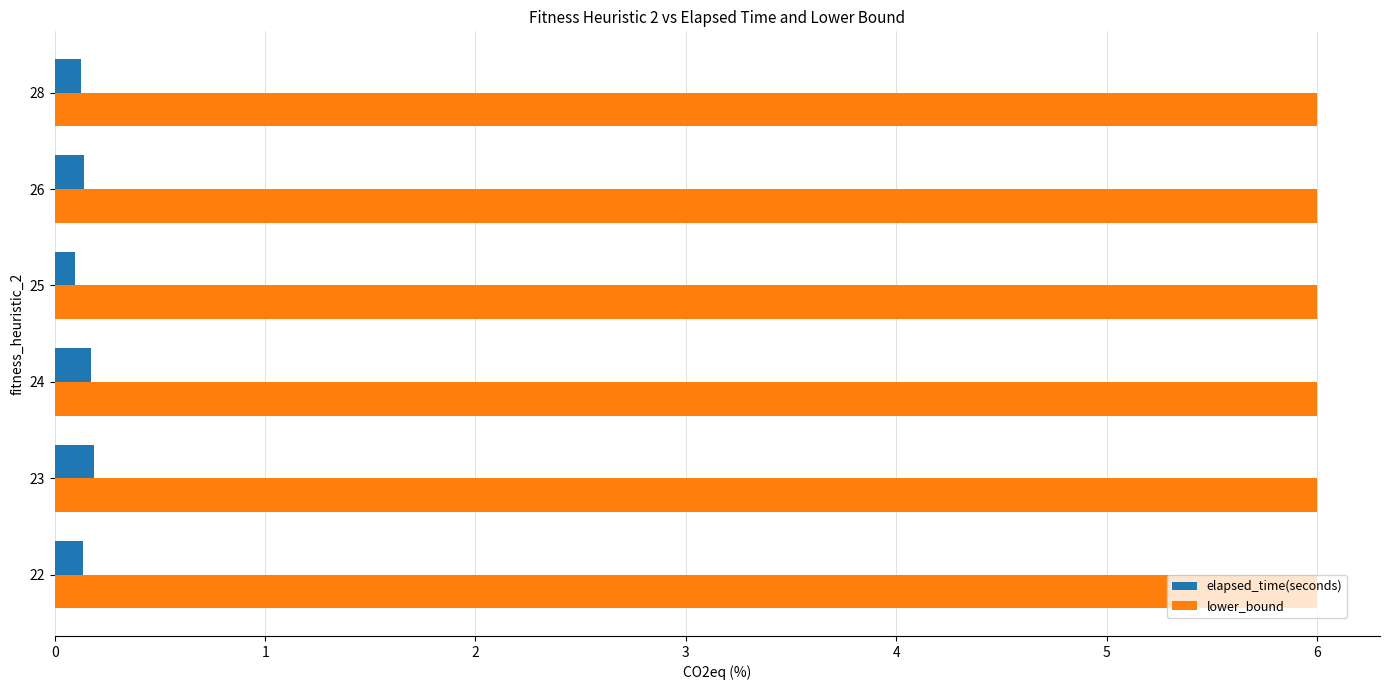

Is it true that lower_bound equals 1.8 at 22?

False